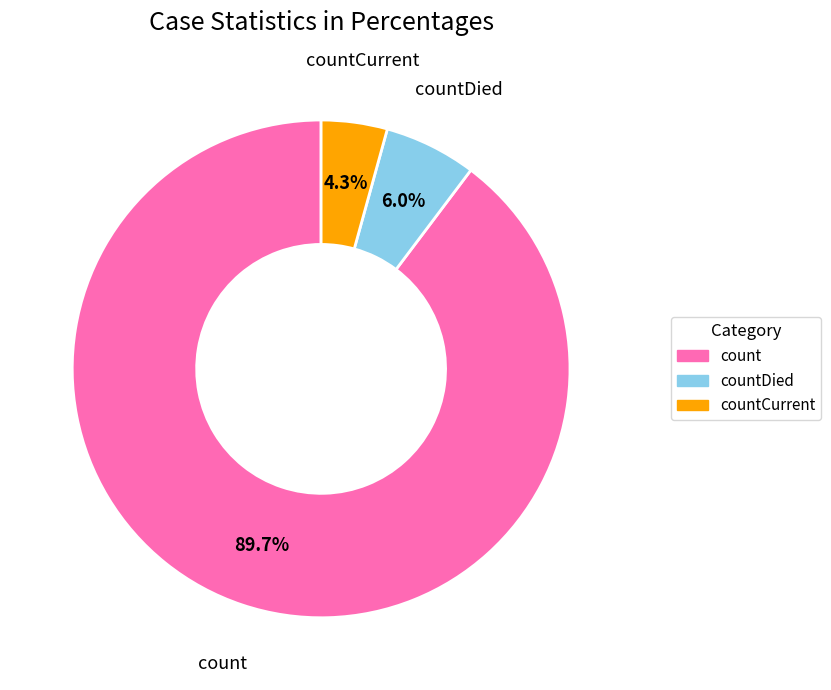

To the nearest percent, what is the combined percentage of count and countCurrent?

94%